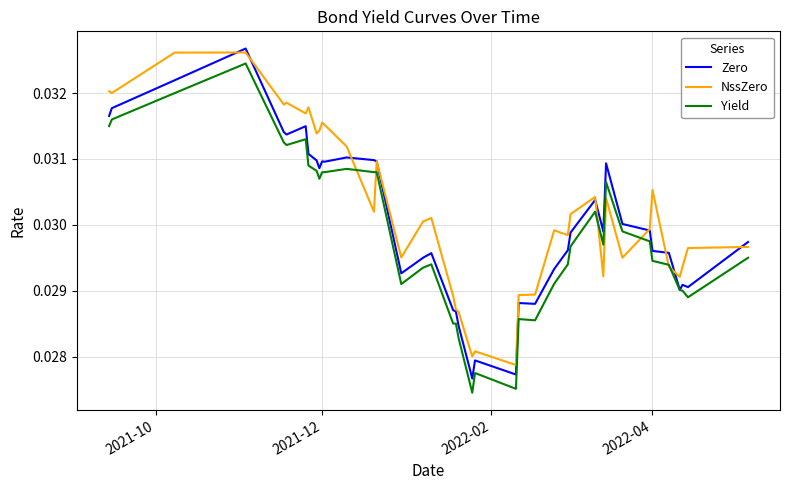

Which series has the widest spread of values?

Zero